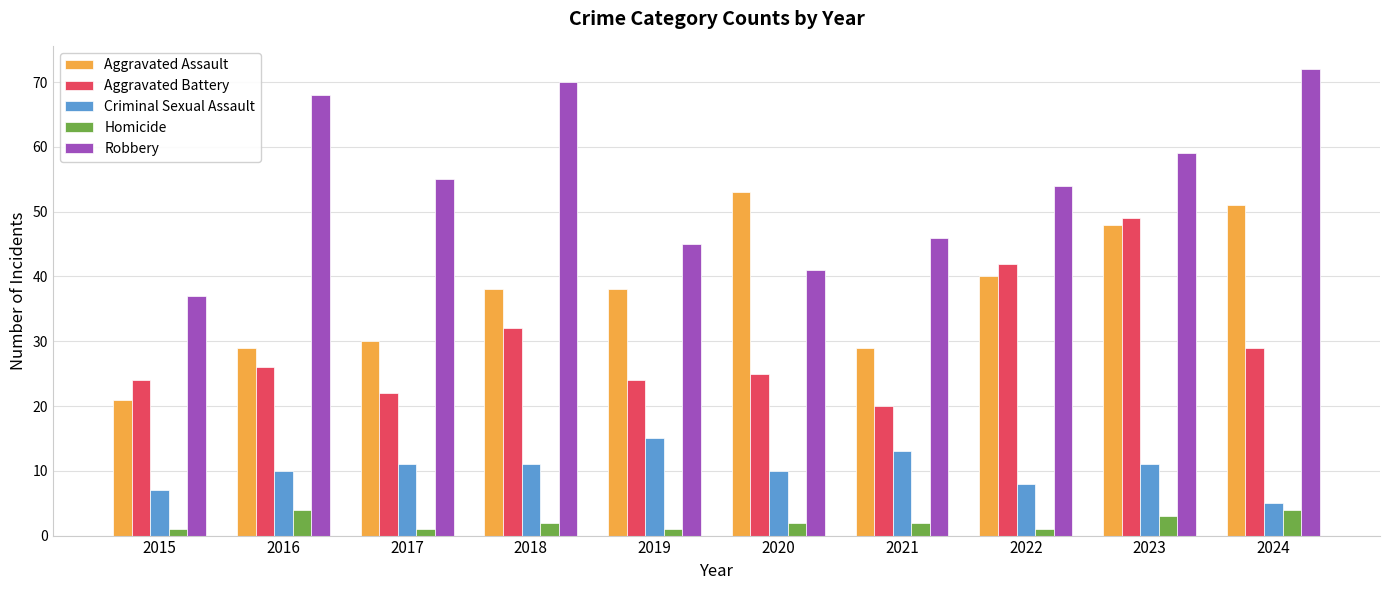

List the series in order of their overall mean, highest first.

Robbery, Aggravated Assault, Aggravated Battery, Criminal Sexual Assault, Homicide